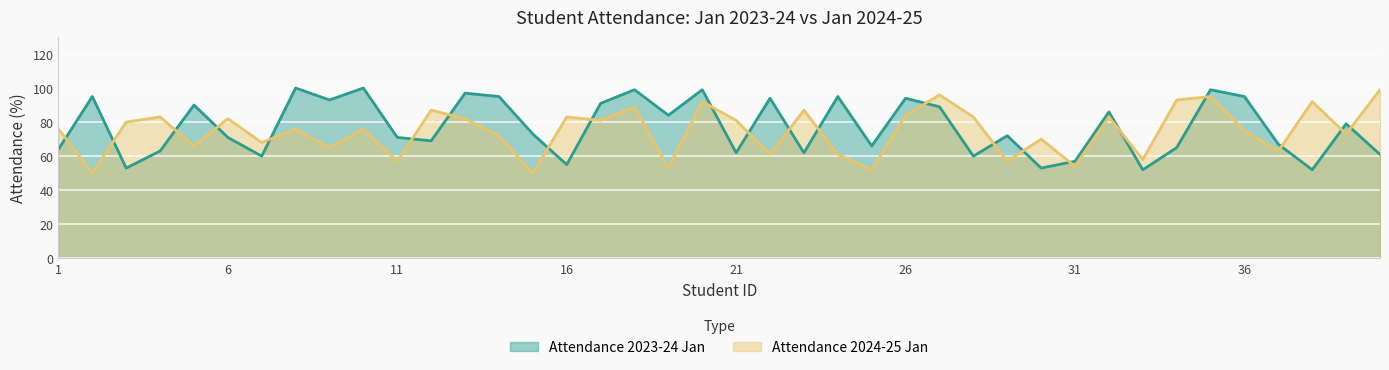

What is the difference between the maximum and minimum values in the Attendance 2023-24 Jan series?

48